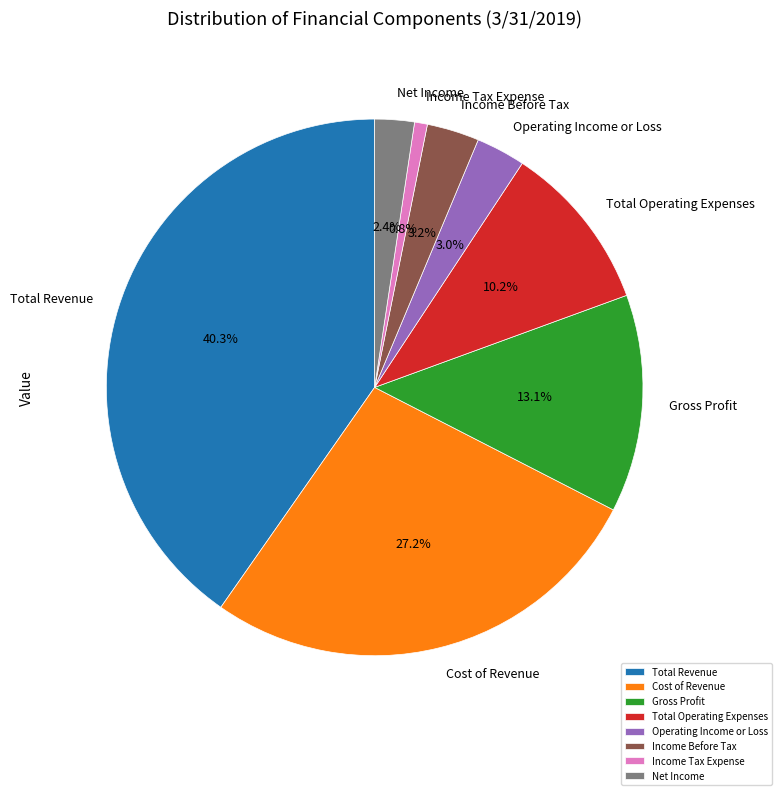

The Net Income slice represents 10% of the pie. True or false?

False